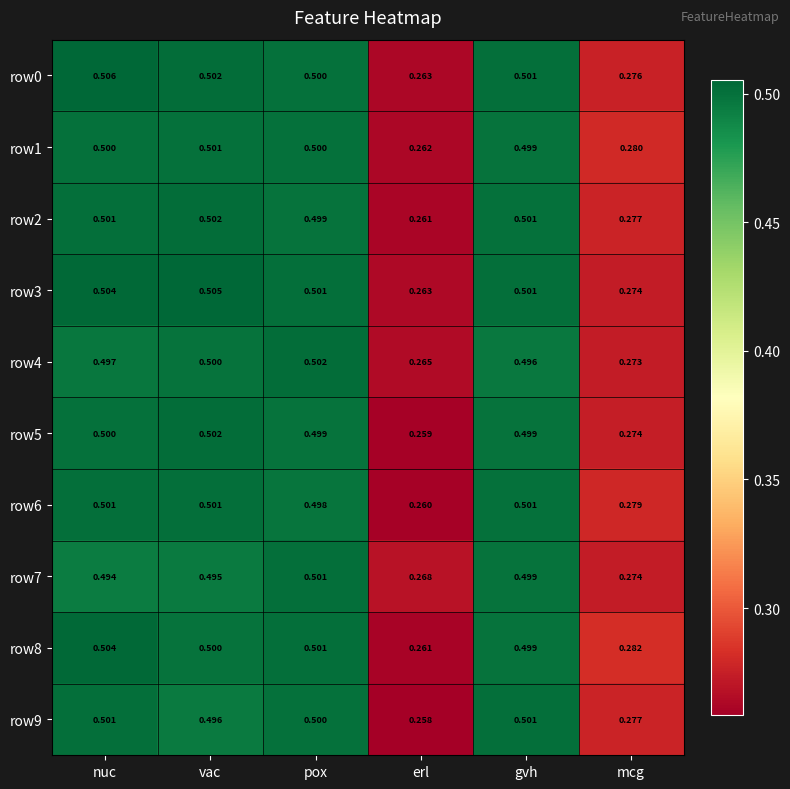

How many categories are shown in the chart?

6